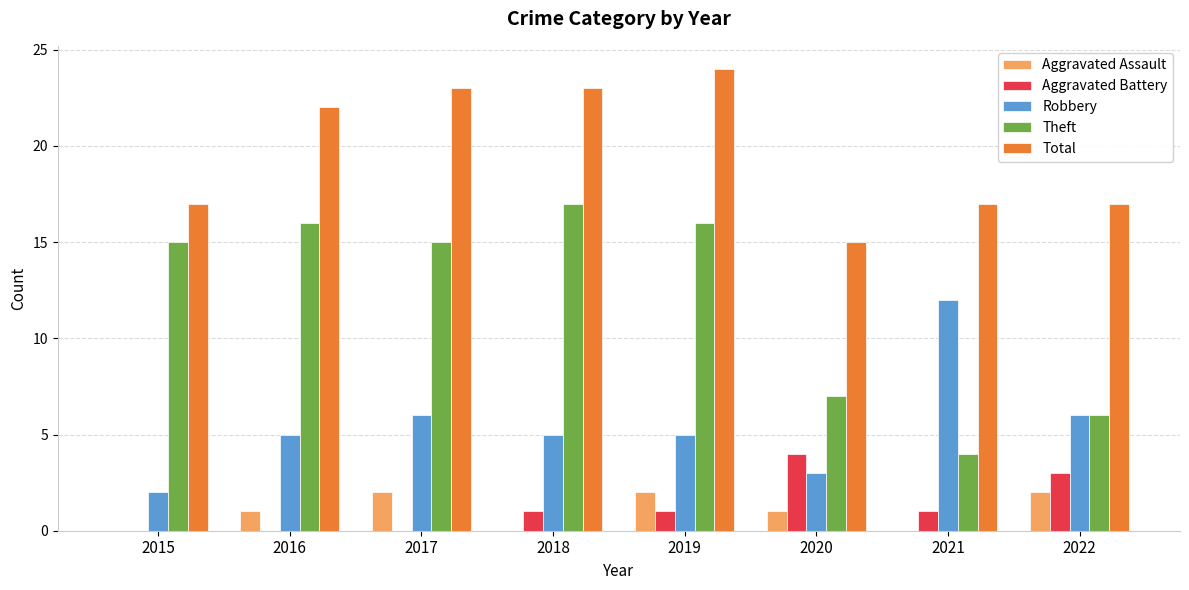

Which category has the highest value across all series?

2019